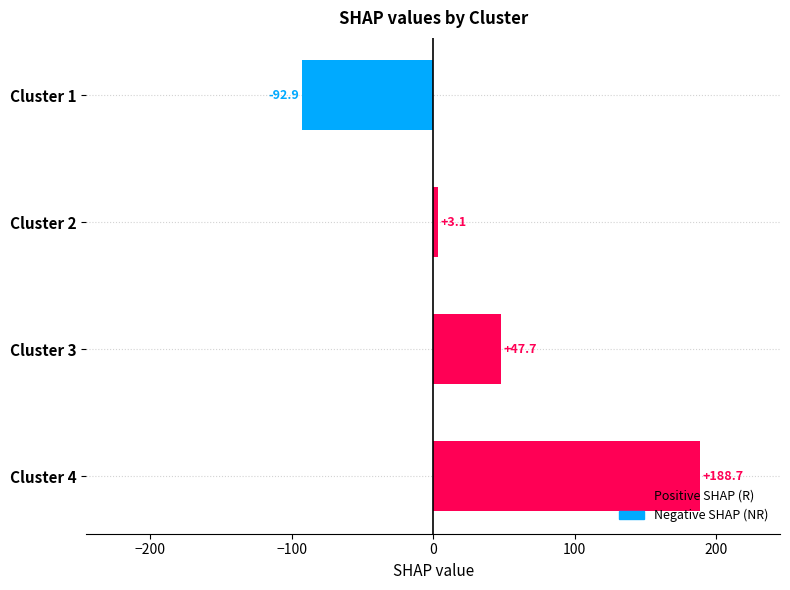

At which category does the chart reach its peak across all series?

Cluster 4